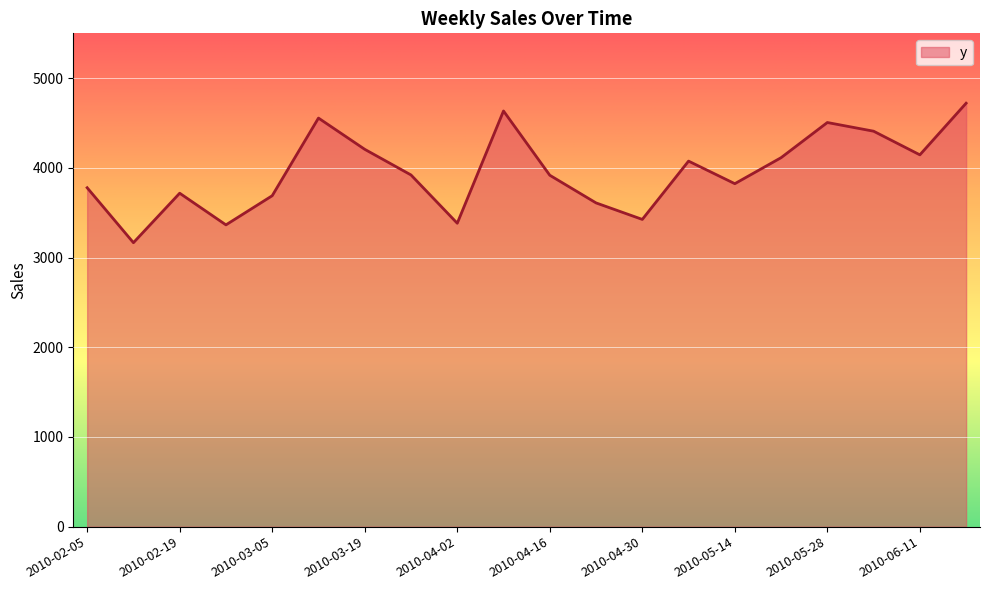

How many values are below 3921?

10